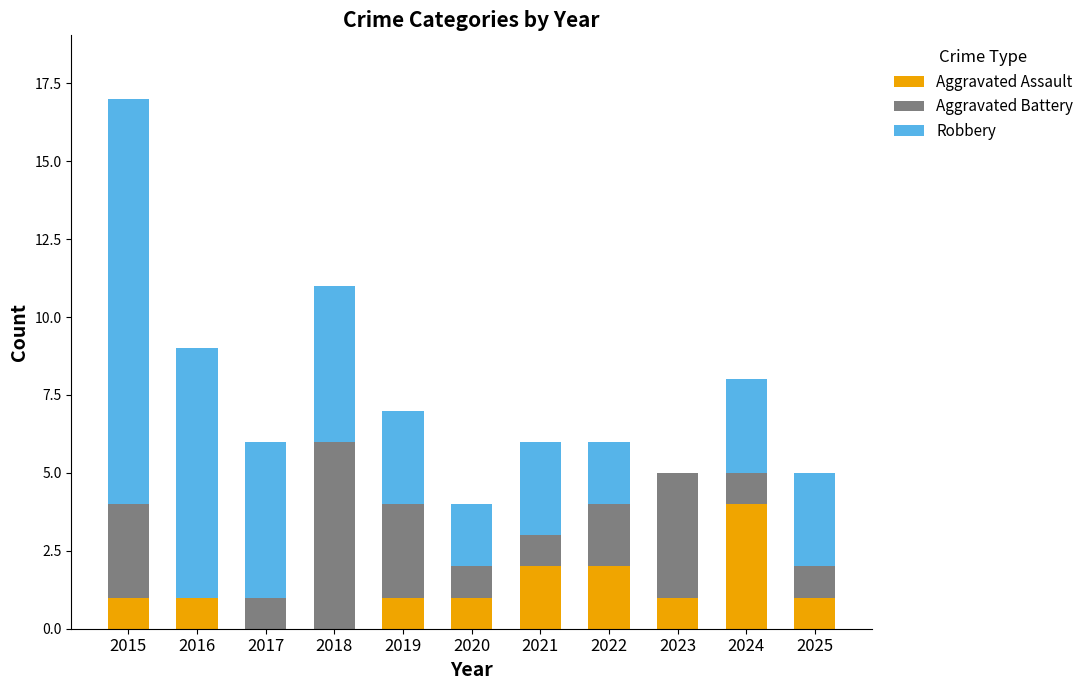

At which category is the sum across all series the highest?

2015